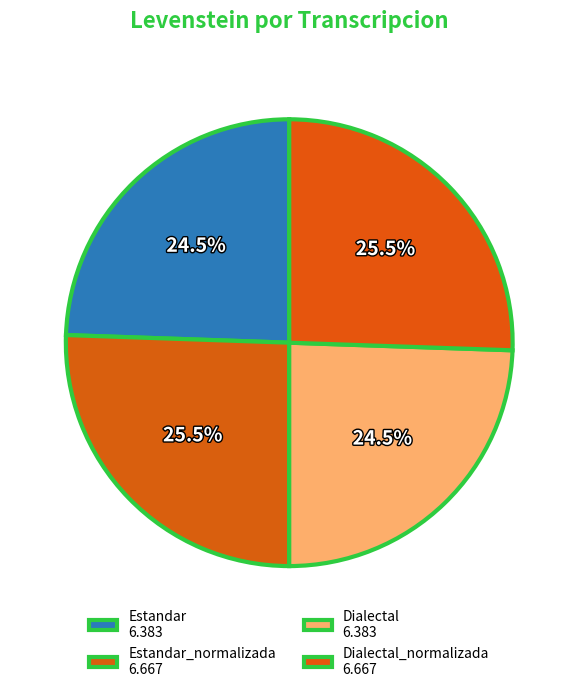

Which category has the biggest portion of the pie?

Estandar_normalizada